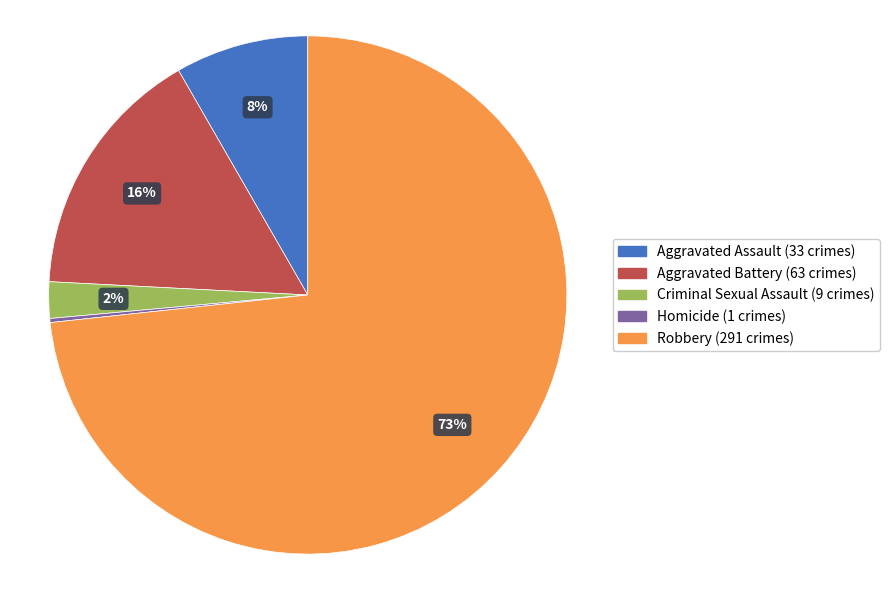

Is it true that Robbery is 65% of the pie?

False